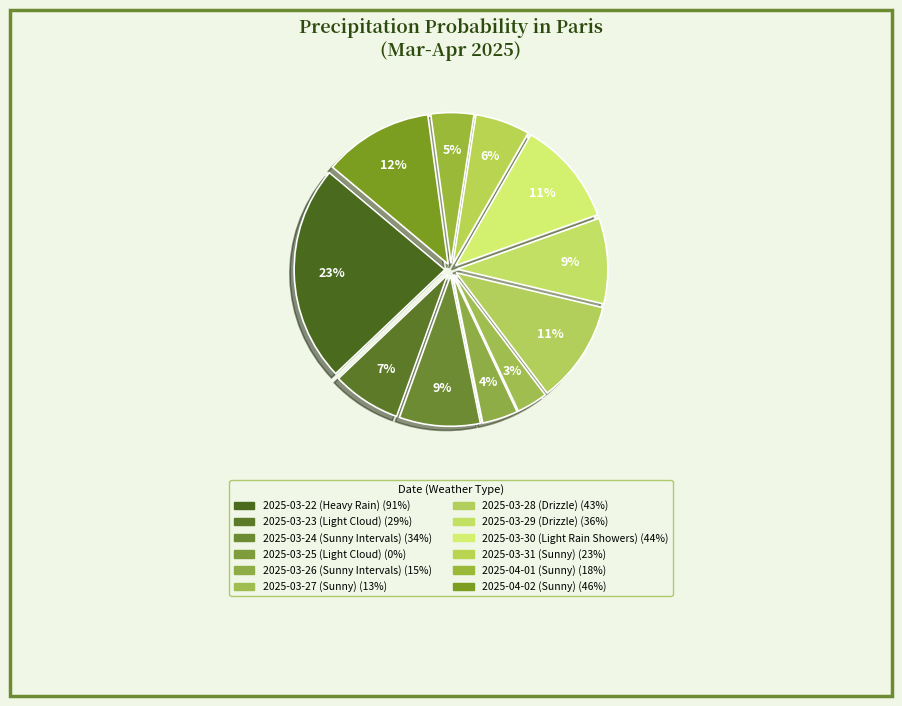

What is the ratio of the value at 2025-04-02 (Sunny) to the value at 2025-03-28 (Drizzle)?

1.1